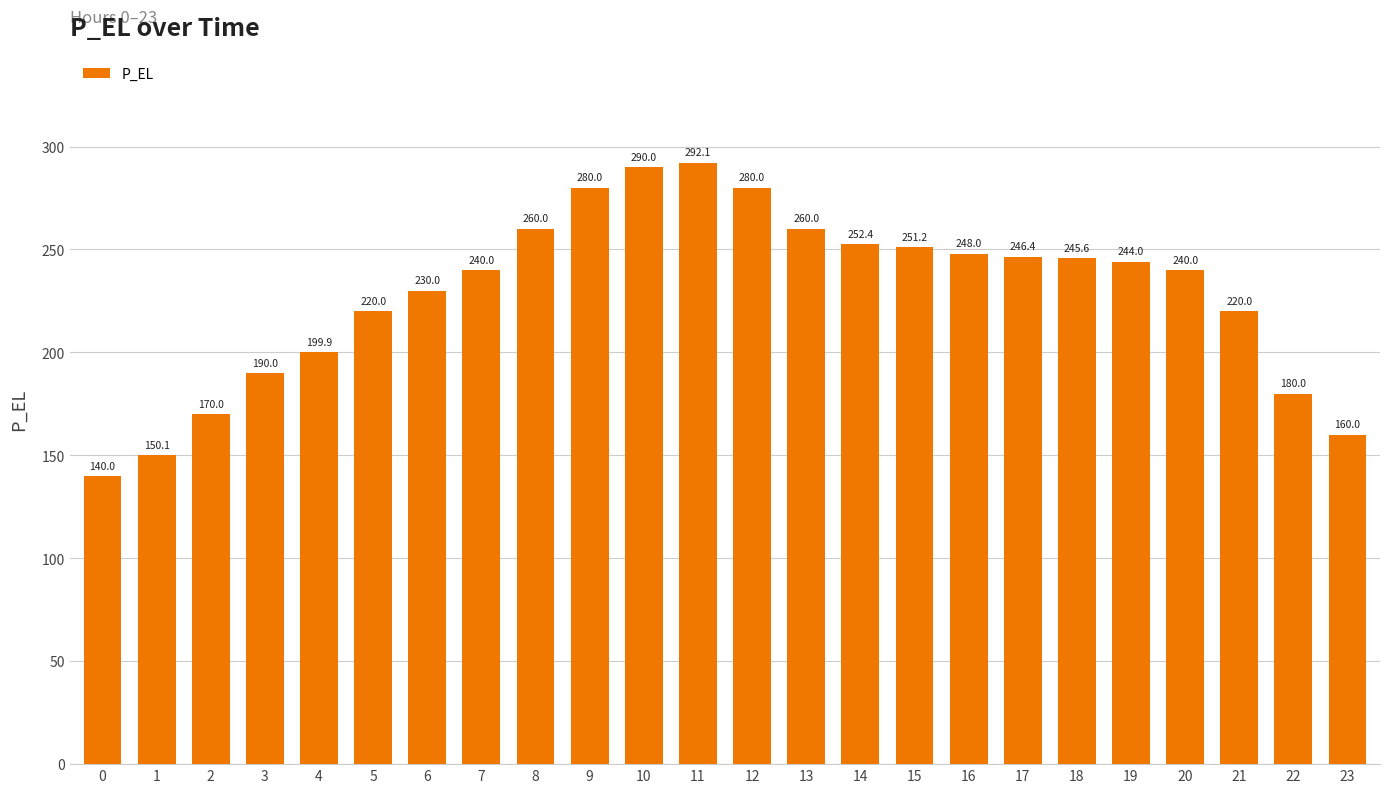

The chart shows a value of 321.6 at 6. True or false?

False